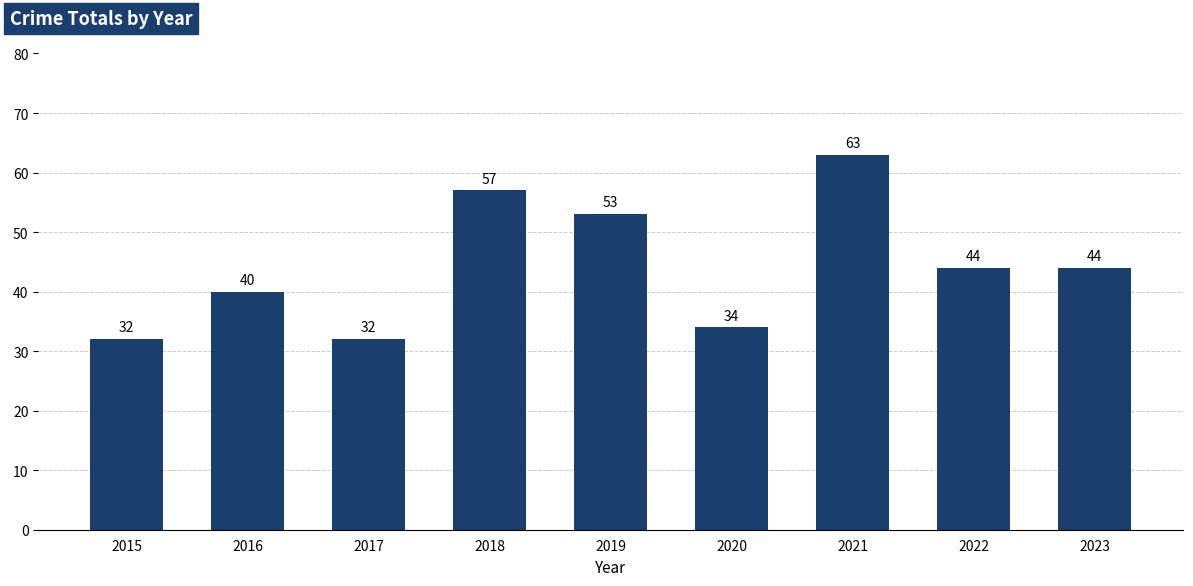

Approximately how many times larger is the value at 2022 compared to 2021?

0.7